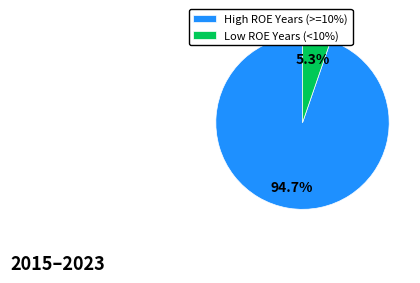

What is the total percentage of High ROE Years (>=10%) and Low ROE Years (<10%)?

100.0%